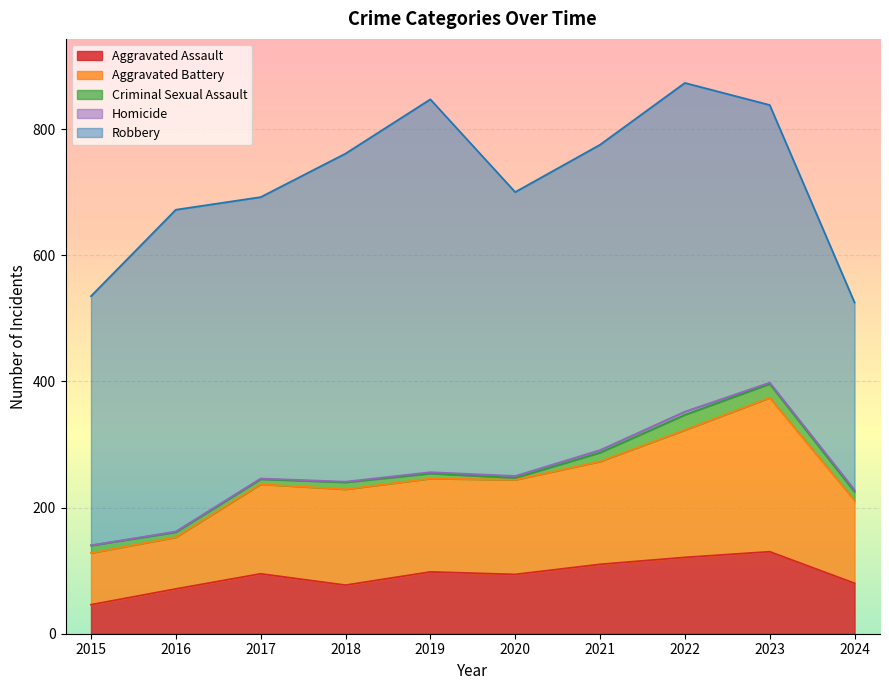

At which category is the sum across all series the highest?

2022